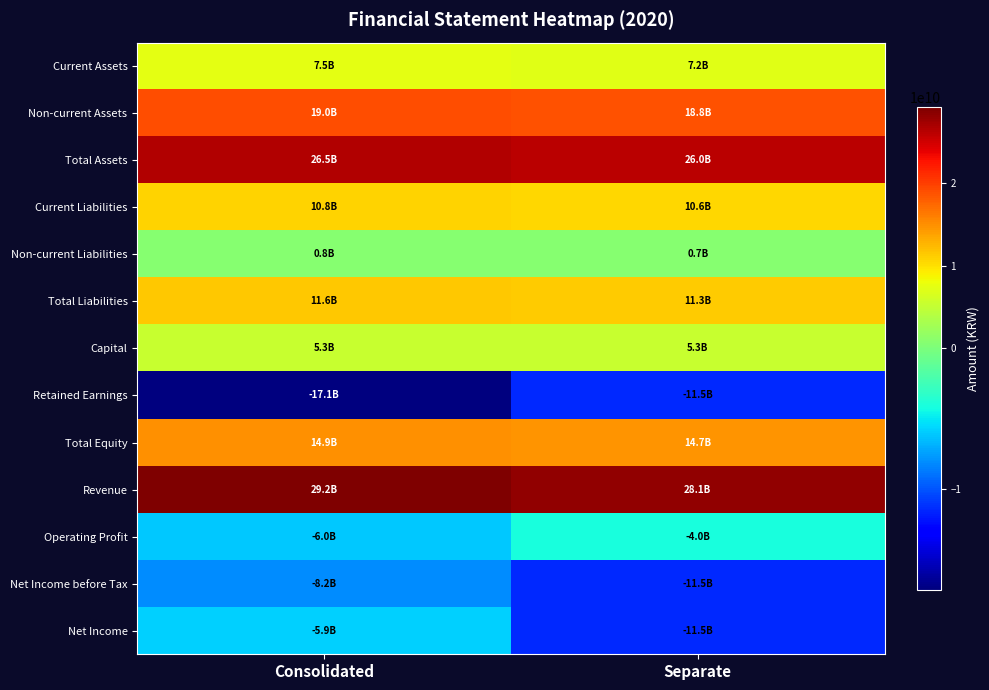

What is the greatest value displayed?

29185453124